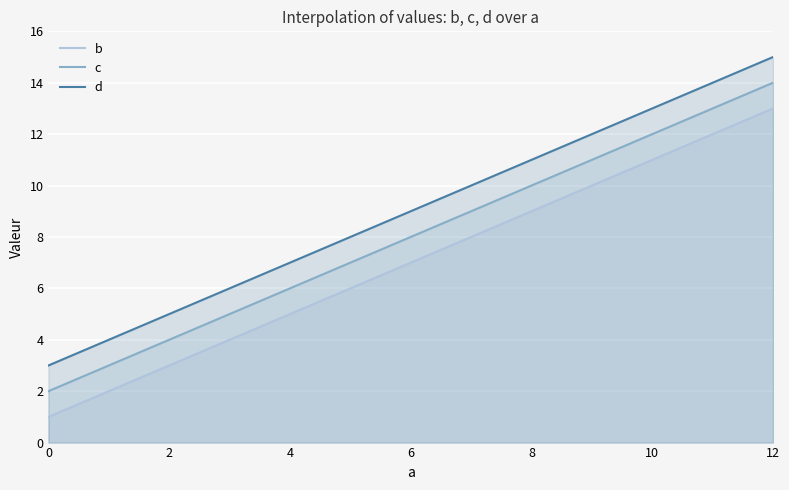

How many values in the b series are below 9?

2